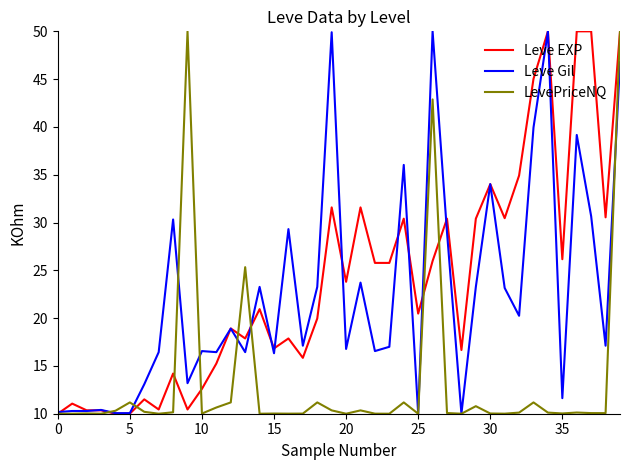

What is the average value of the LevePriceNQ series?

13.4